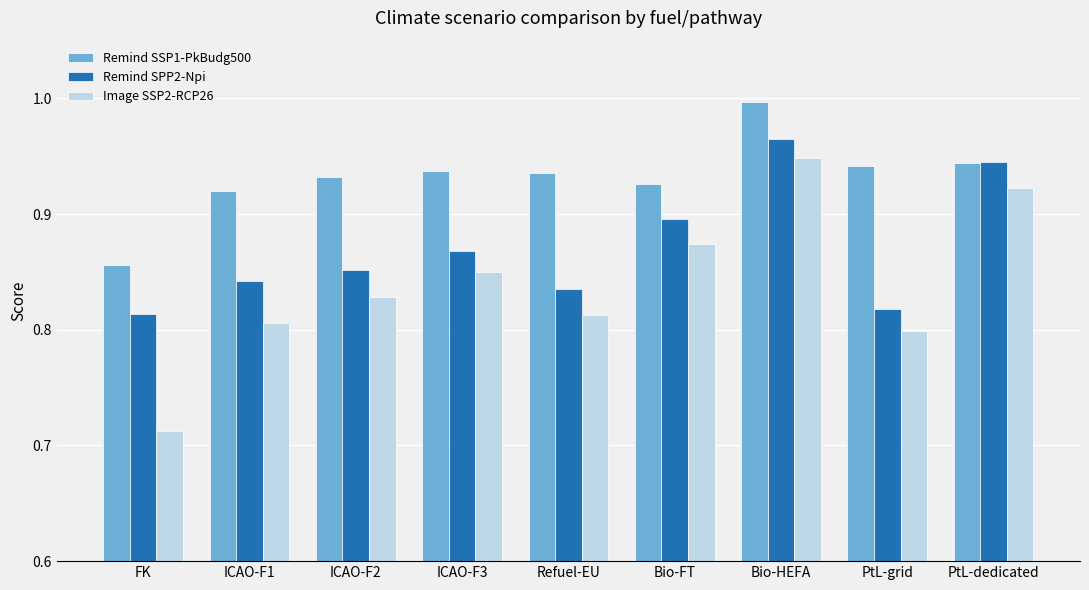

The Remind SSP1-PkBudg500 series shows 0.2 at FK. True or false?

False